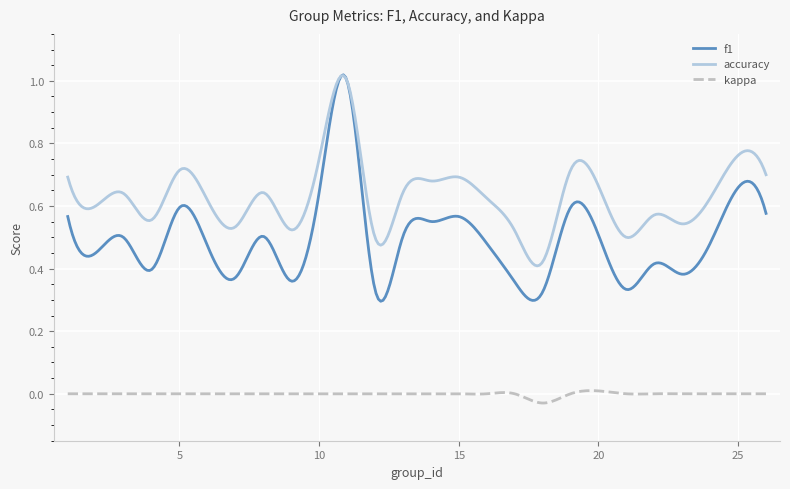

True or false: kappa and f1 cross at least once.

False